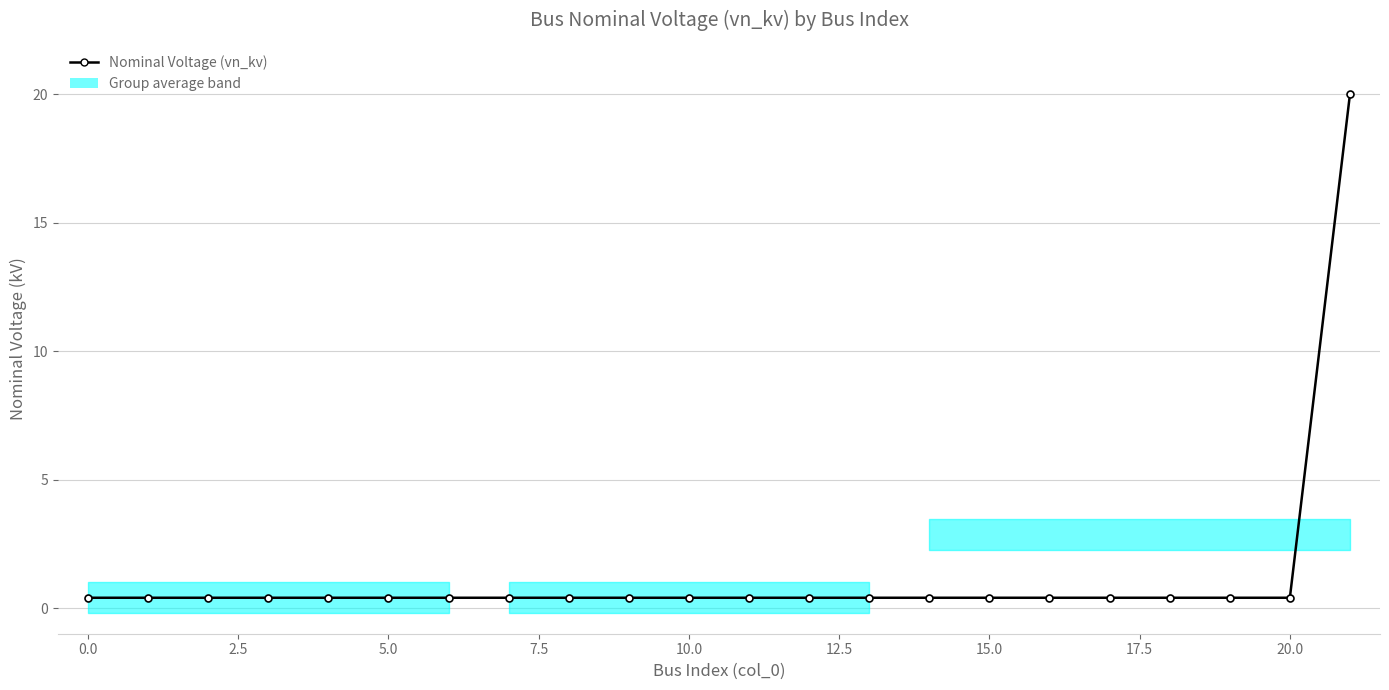

Count the number of data series in this chart.

1